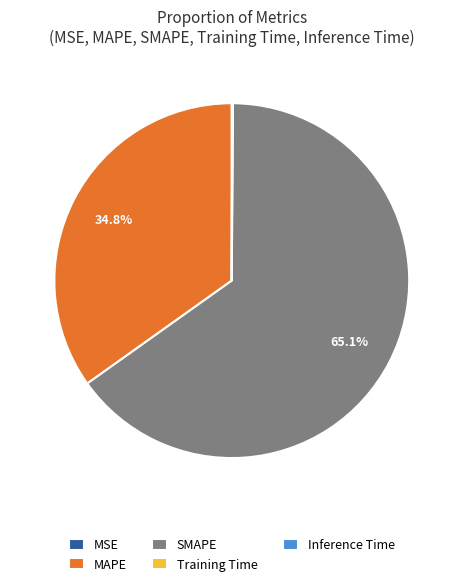

Which has a higher value, SMAPE or MAPE?

SMAPE